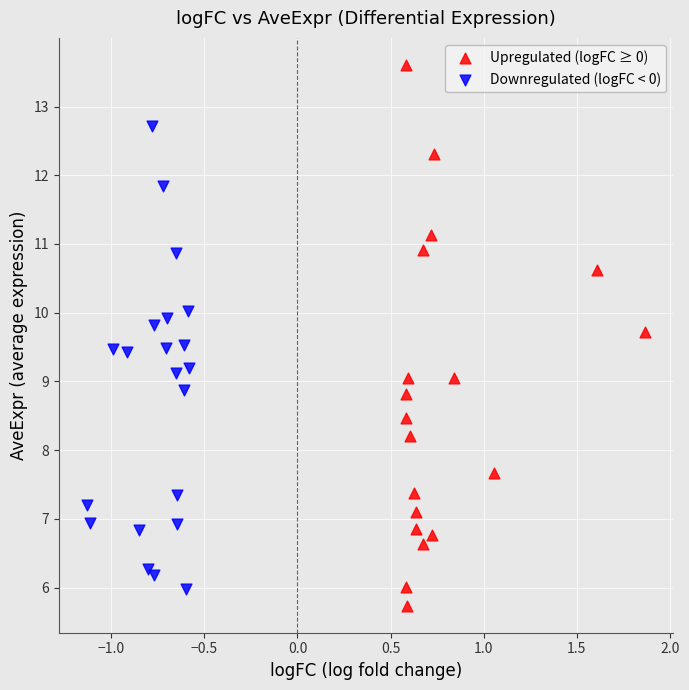

Which series reaches the maximum Y coordinate?

Upregulated (logFC ≥ 0)